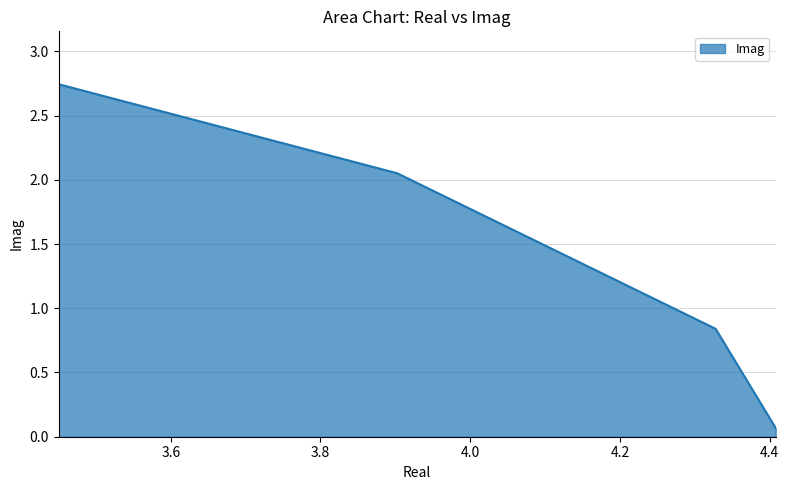

True or false: there are more than 0 points higher than both neighbors.

False